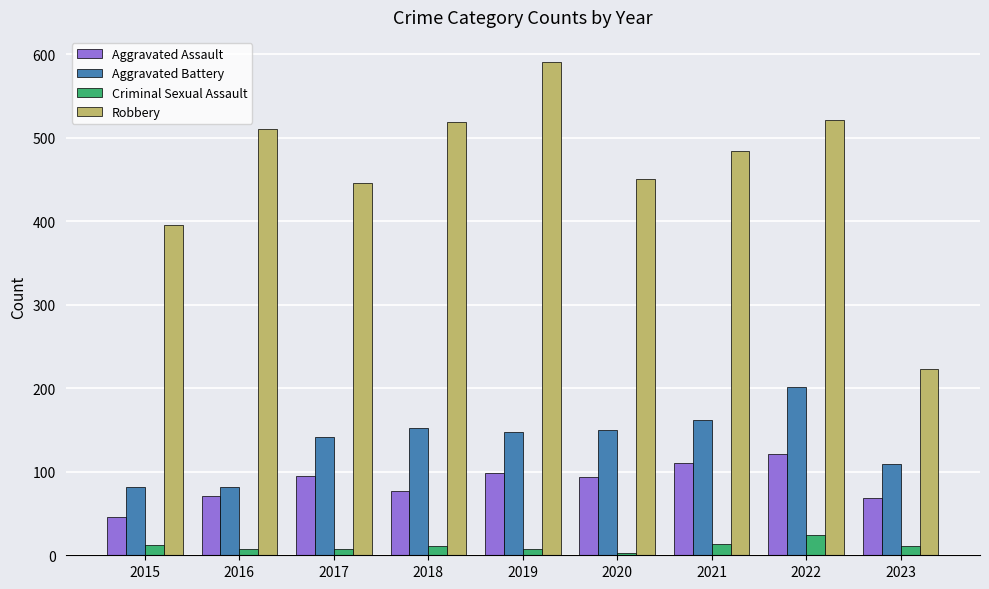

What is the spread (max minus min) of values at 2015?

383